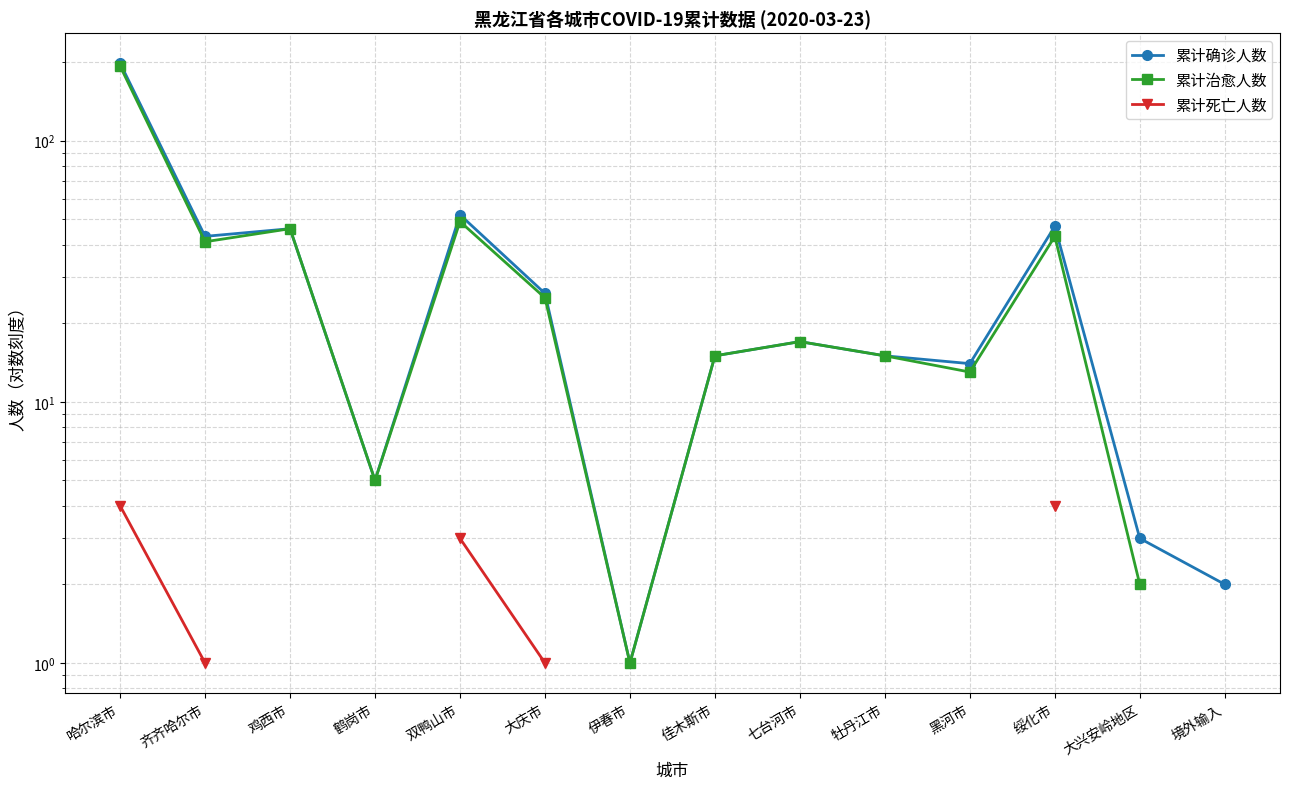

Which series has the widest spread of values?

累计确诊人数